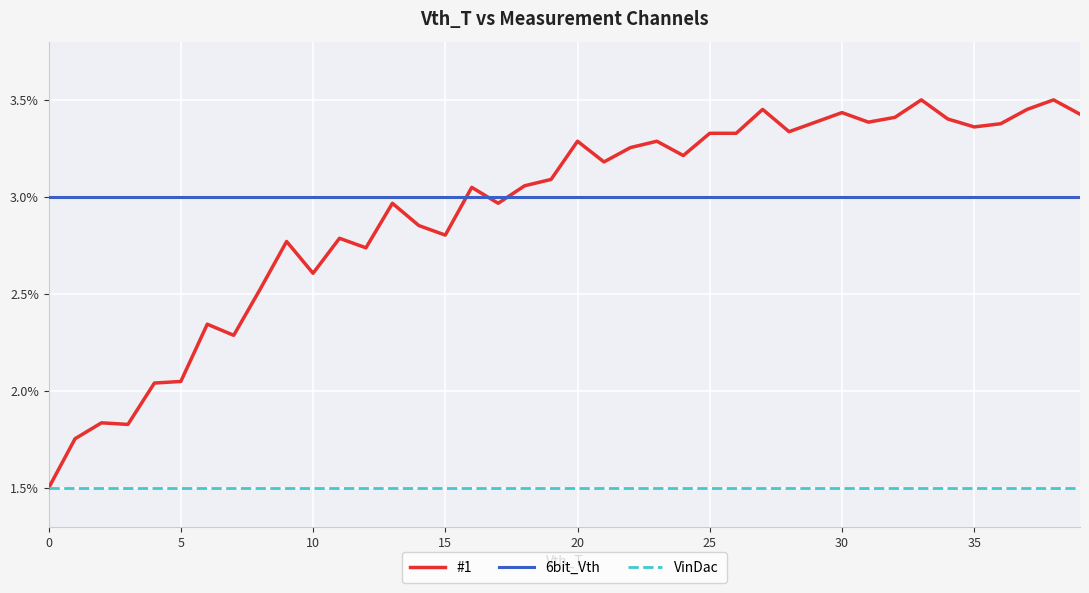

Which series ends up on top after the final intersection of 6bit_Vth and #1?

#1